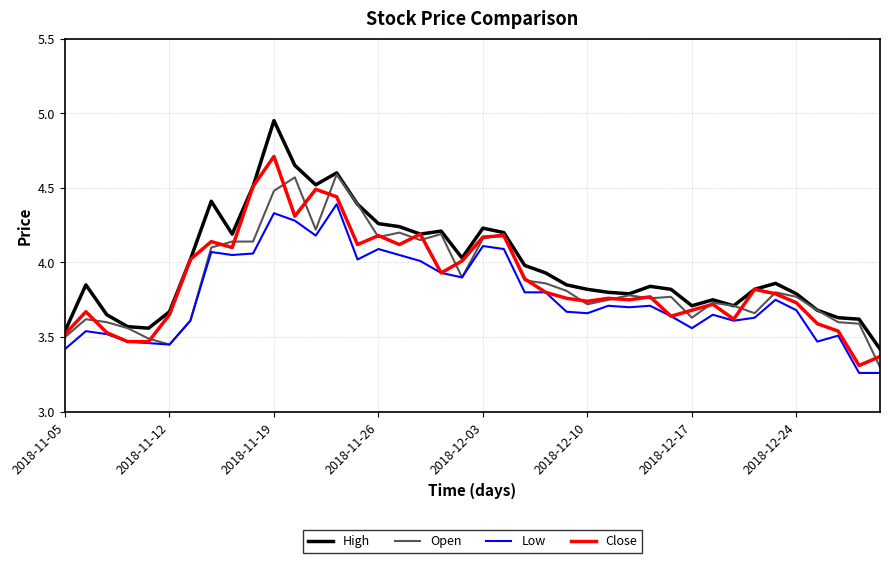

True or false: Low has more than 0 interior local peaks.

True